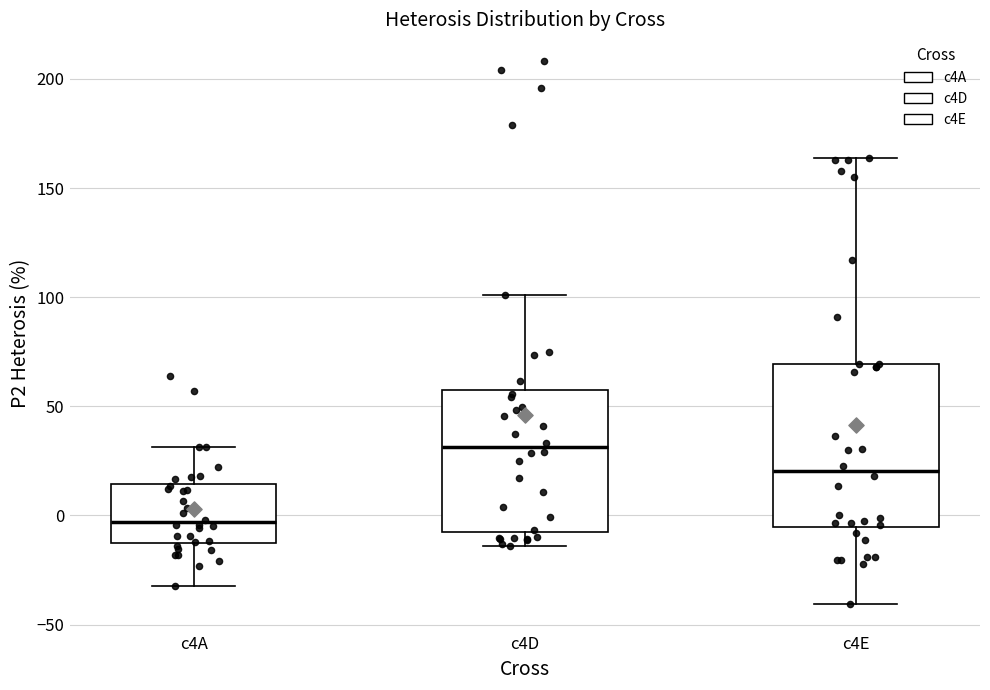

Comparing the boxes themselves (not the whiskers), which one is the tallest?

c4E